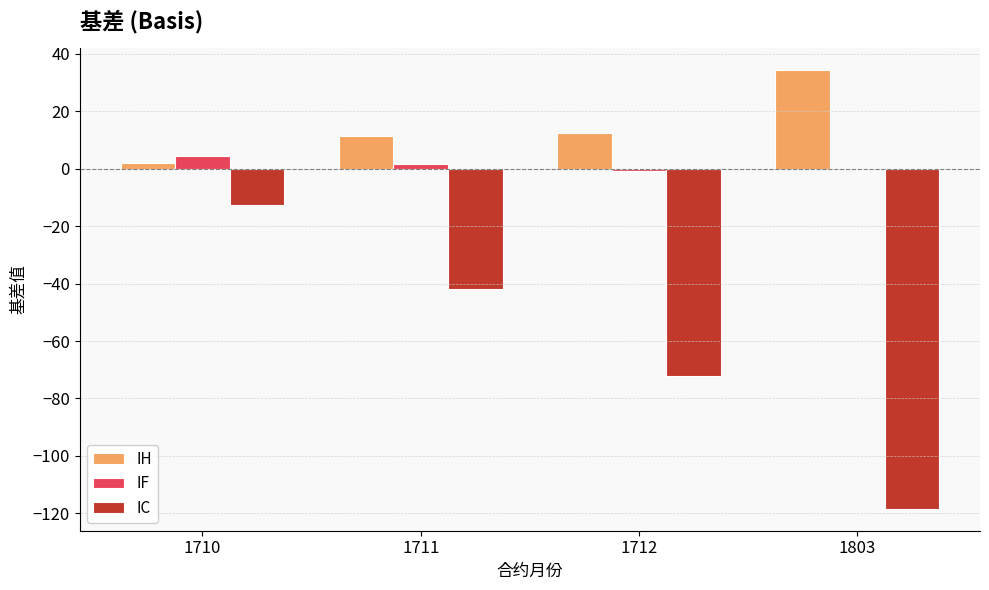

At which category does the chart reach its peak across all series?

1803